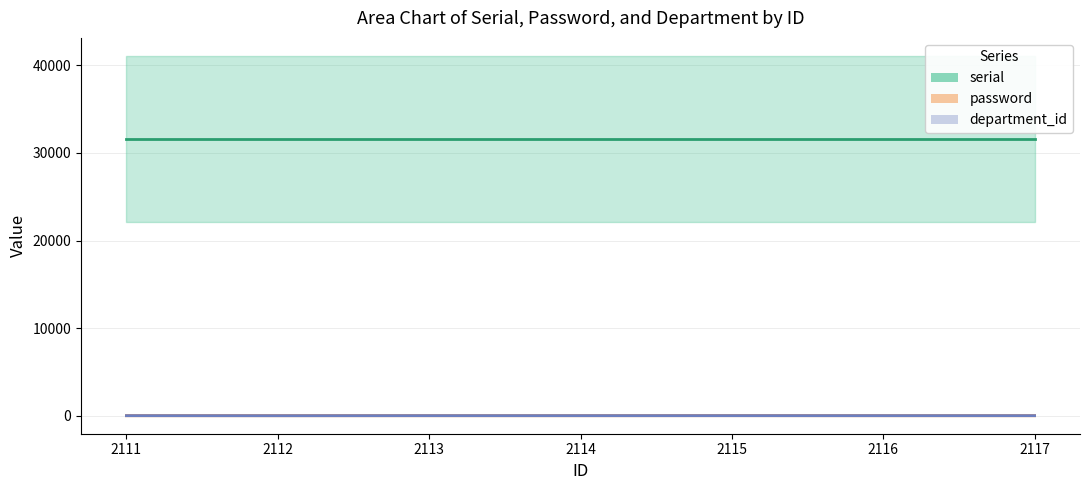

True or false: department_id and serial intersect in this chart.

False